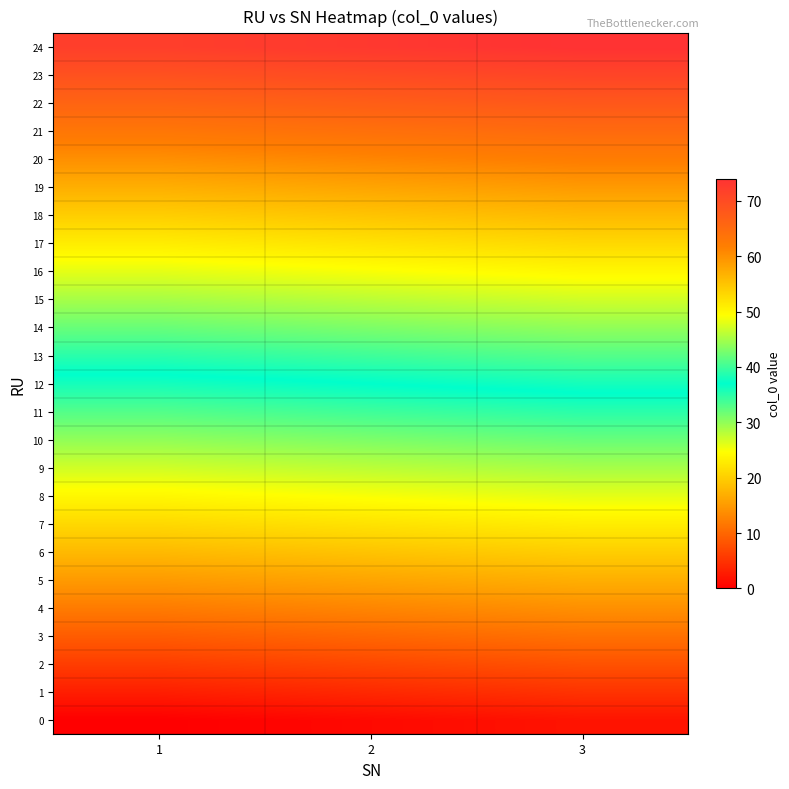

Reading right to left, what are all the values shown in this chart?

0: 3=2	2=1	1=0
1: 3=5	2=4	1=3
2: 3=8	2=7	1=6
3: 3=11	2=10	1=9
4: 3=14	2=13	1=12
5: 3=17	2=16	1=15
6: 3=20	2=19	1=18
7: 3=23	2=22	1=21
8: 3=26	2=25	1=24
9: 3=29	2=28	1=27
10: 3=32	2=31	1=30
11: 3=35	2=34	1=33
12: 3=38	2=37	1=36
13: 3=41	2=40	1=39
14: 3=44	2=43	1=42
15: 3=47	2=46	1=45
16: 3=50	2=49	1=48
17: 3=53	2=52	1=51
18: 3=56	2=55	1=54
19: 3=59	2=58	1=57
20: 3=62	2=61	1=60
21: 3=65	2=64	1=63
22: 3=68	2=67	1=66
23: 3=71	2=70	1=69
24: 3=74	2=73	1=72